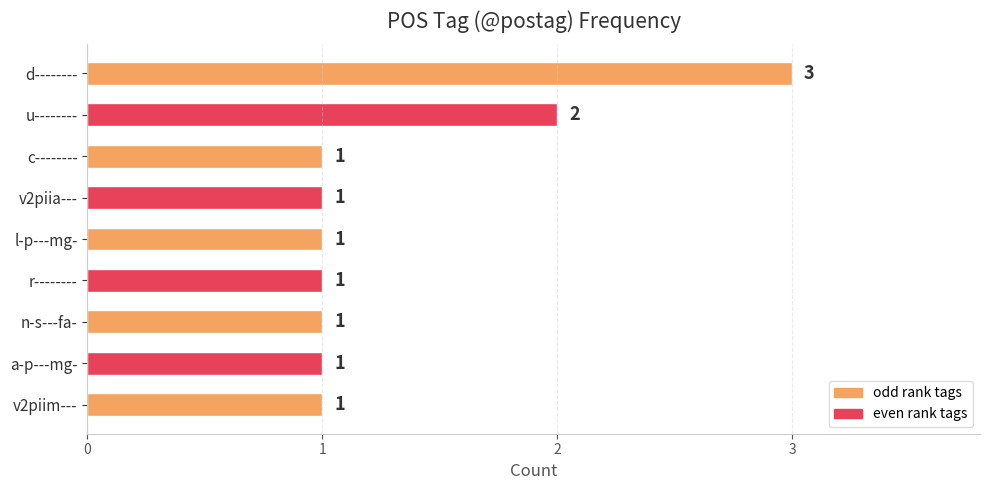

What is the sum of the values at d-------- and u--------?

5